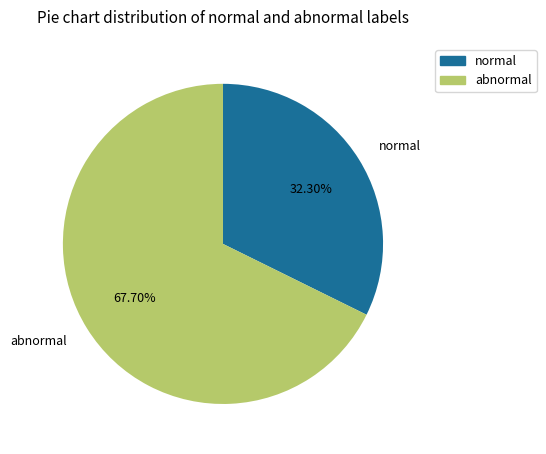

Which category has the smallest portion of the pie?

normal